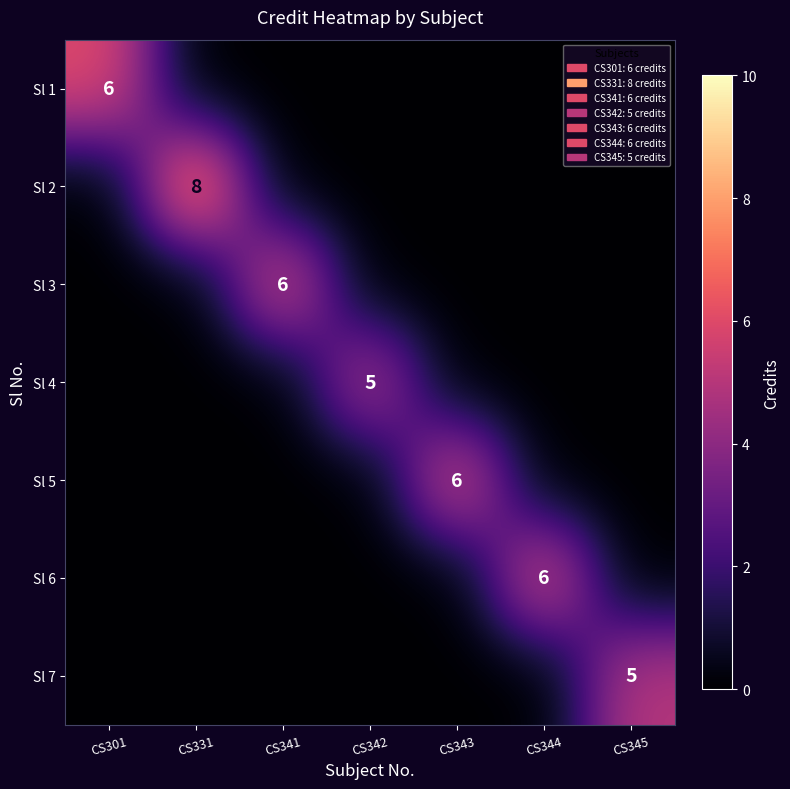

At how many categories does at least one series exceed 7?

1